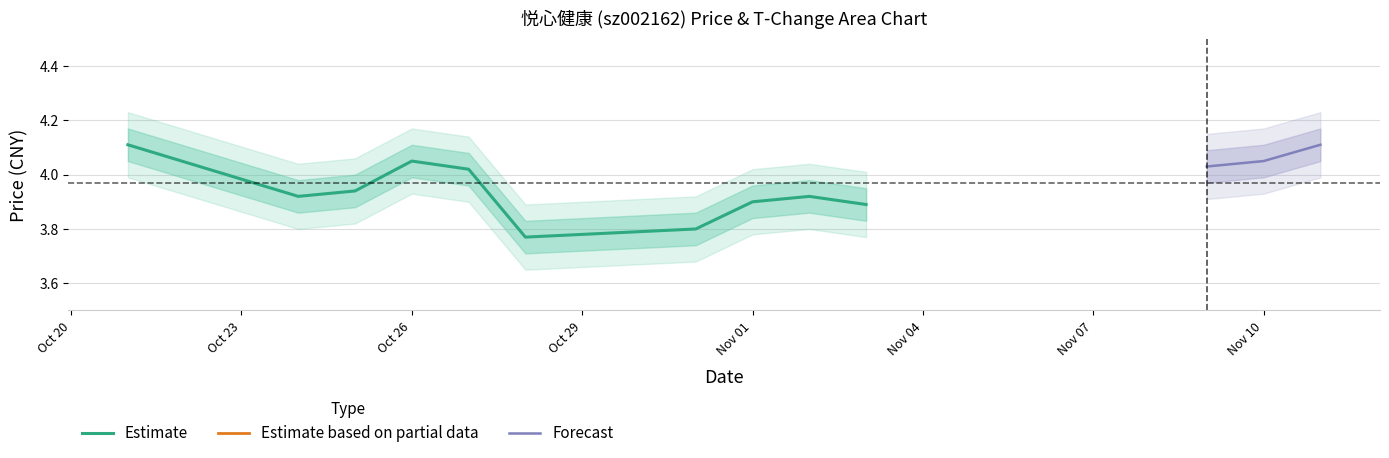

Where is the first local maximum for price?

2022-10-26